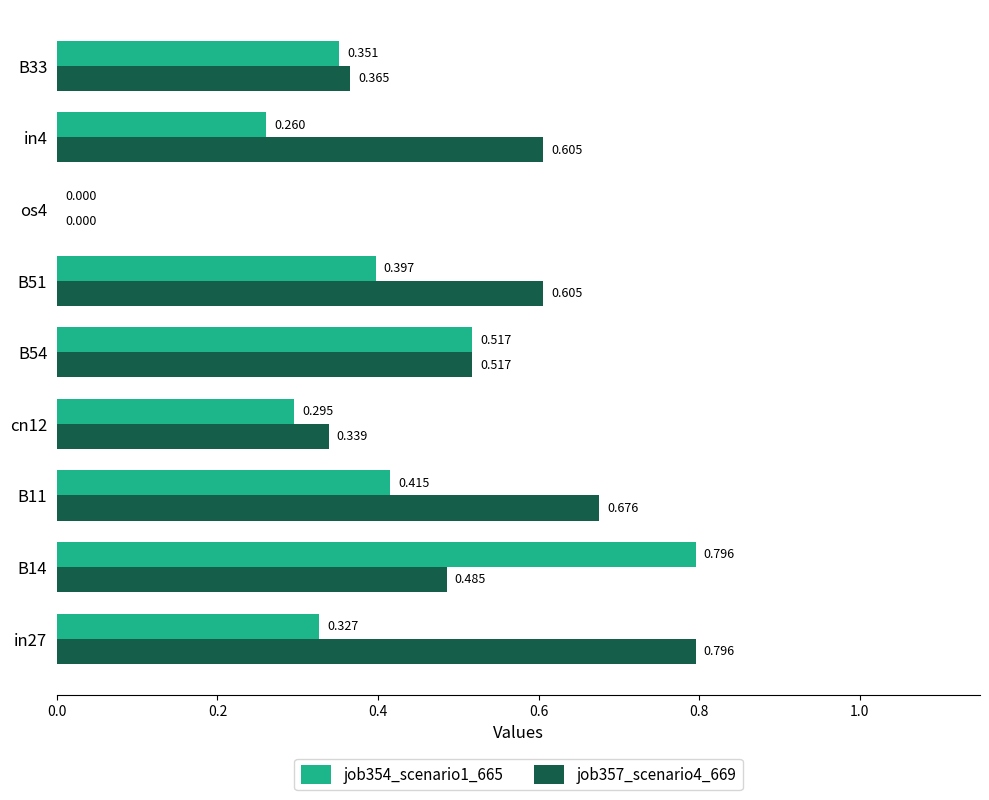

Count the job357_scenario4_669 values in the range 0 to 1.

9